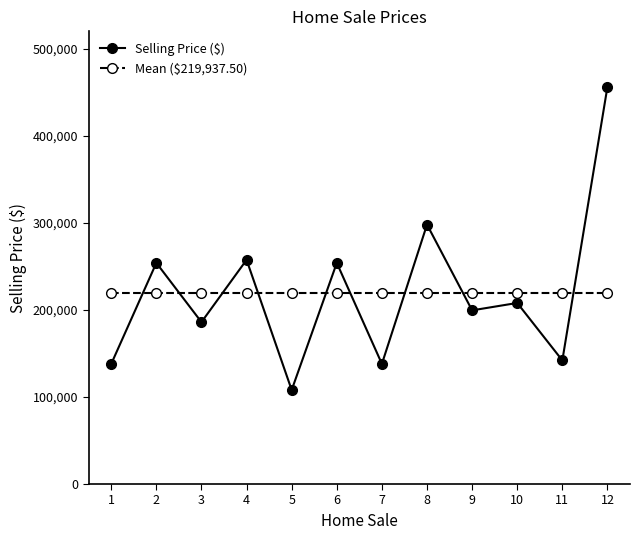

True or false: Selling Price ($) and Mean ($219,937.50) intersect in this chart.

True